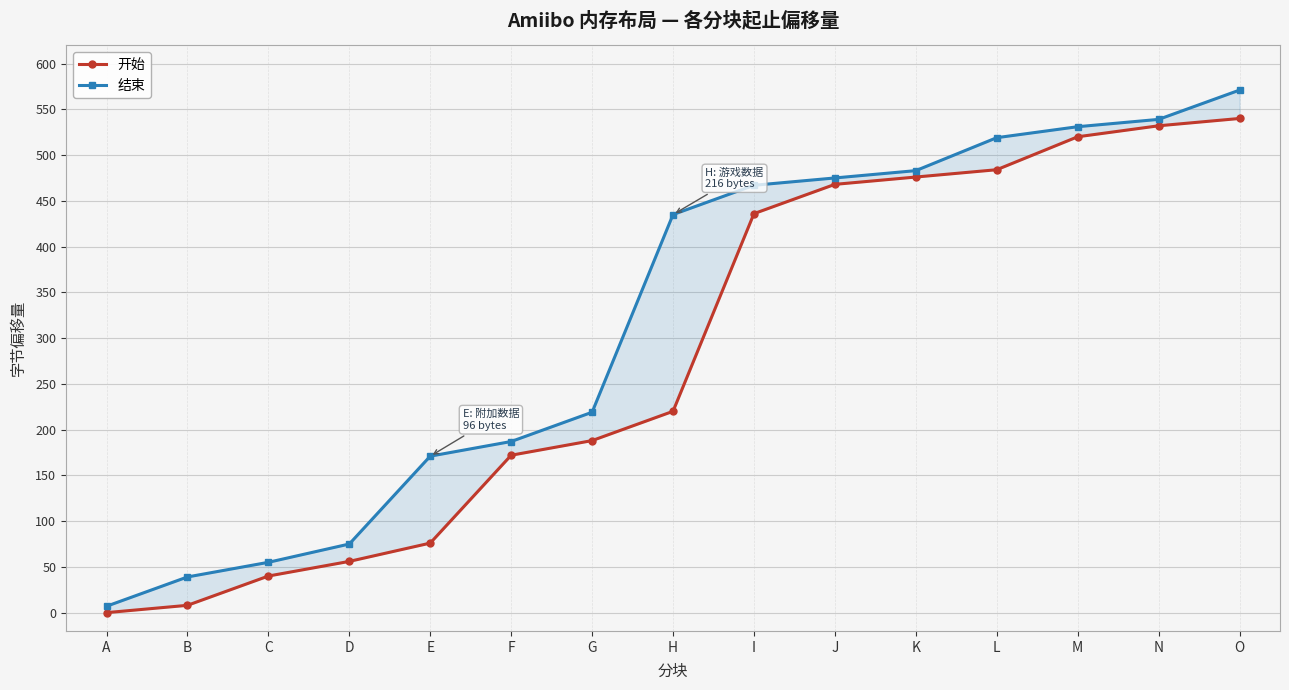

At which category is the sum across all series the highest?

O